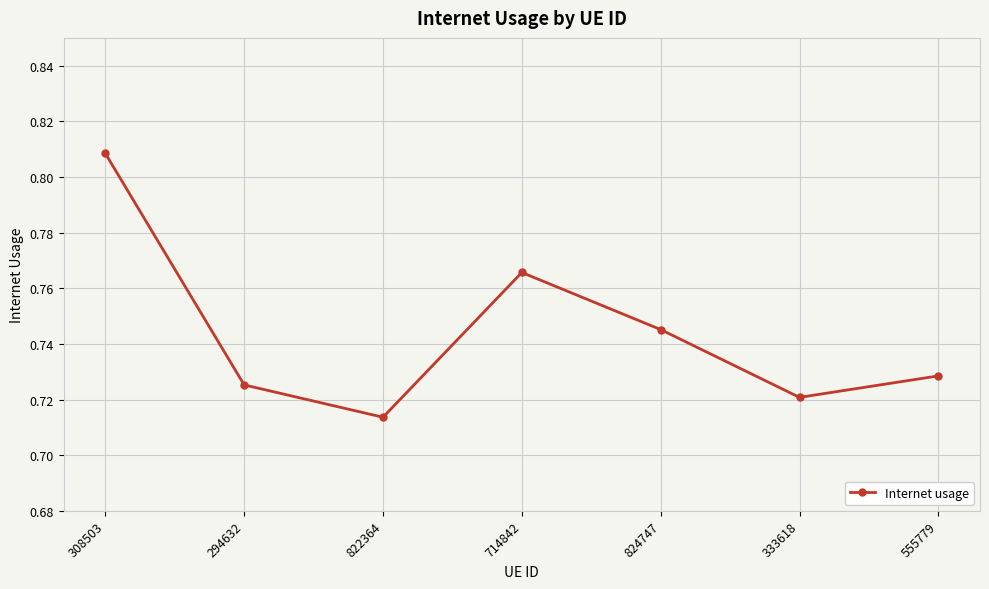

Rank the categories by value from lowest to highest.

822364, 333618, 294632, 555779, 824747, 714842, 308503